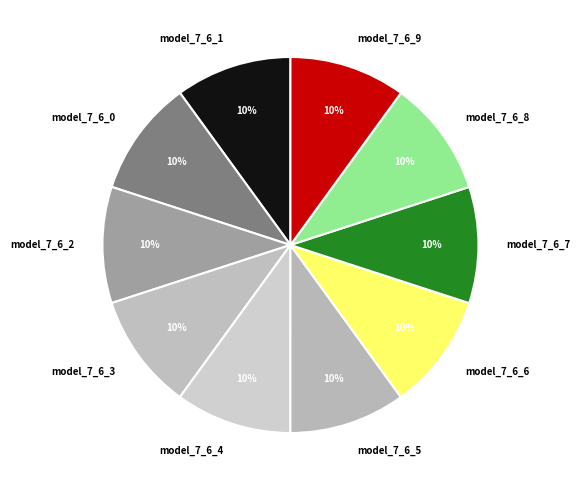

Does model_7_6_4 represent more than half of the total?

No